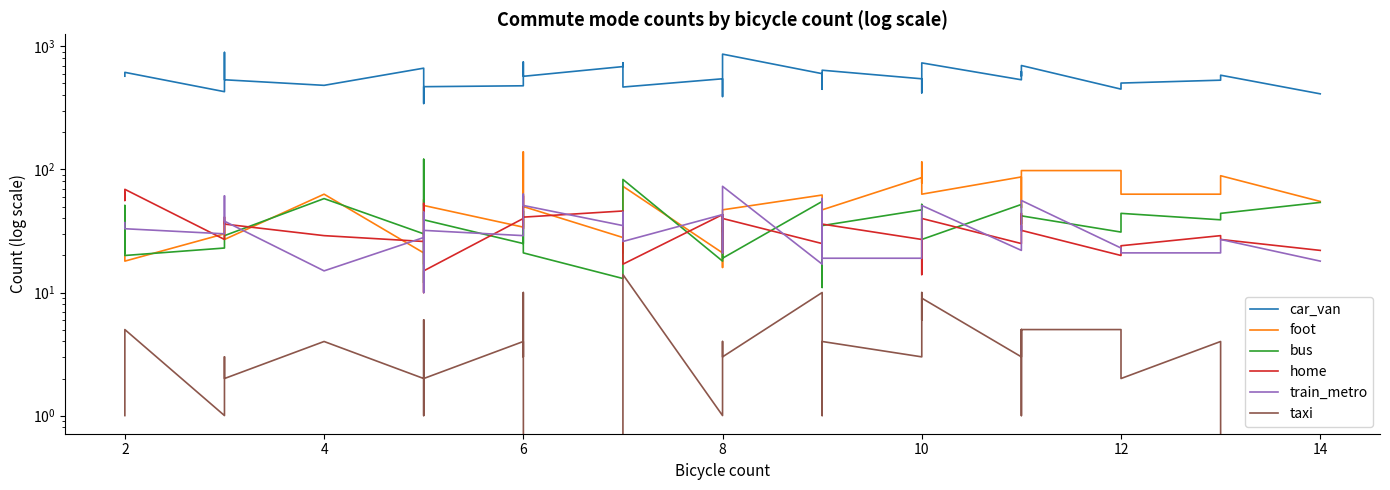

Does the chart display data point markers on the line(s)?

No